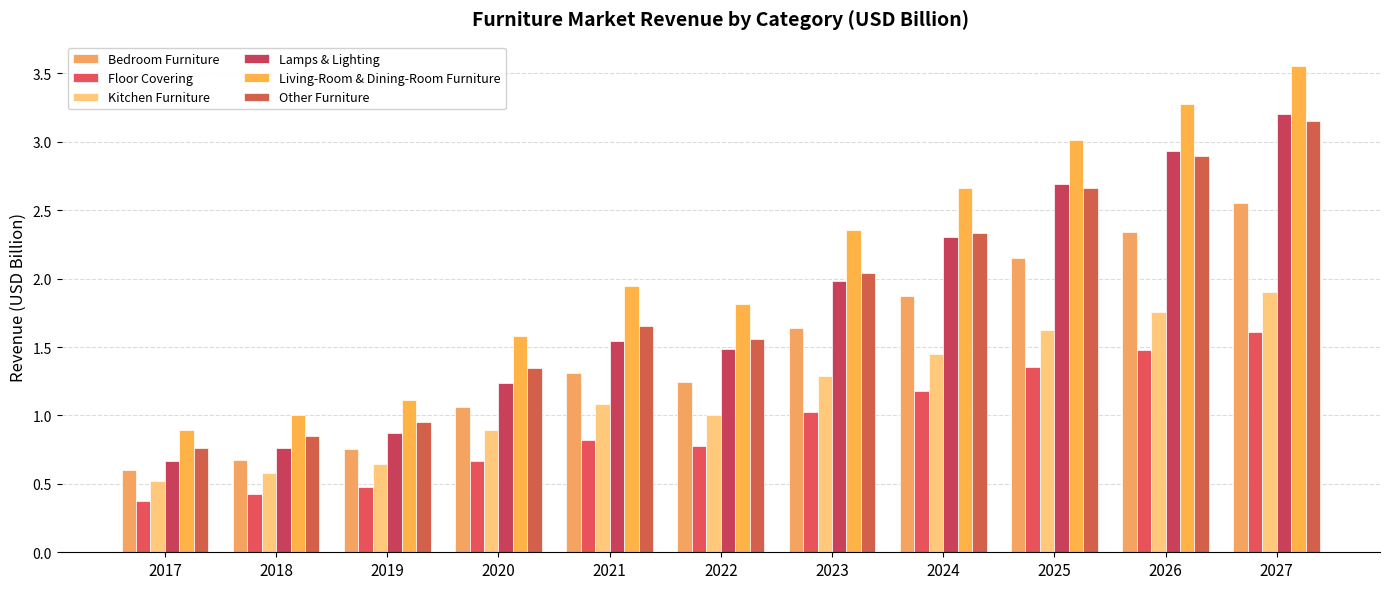

What is the lowest value of the Bedroom Furniture series?

0.6